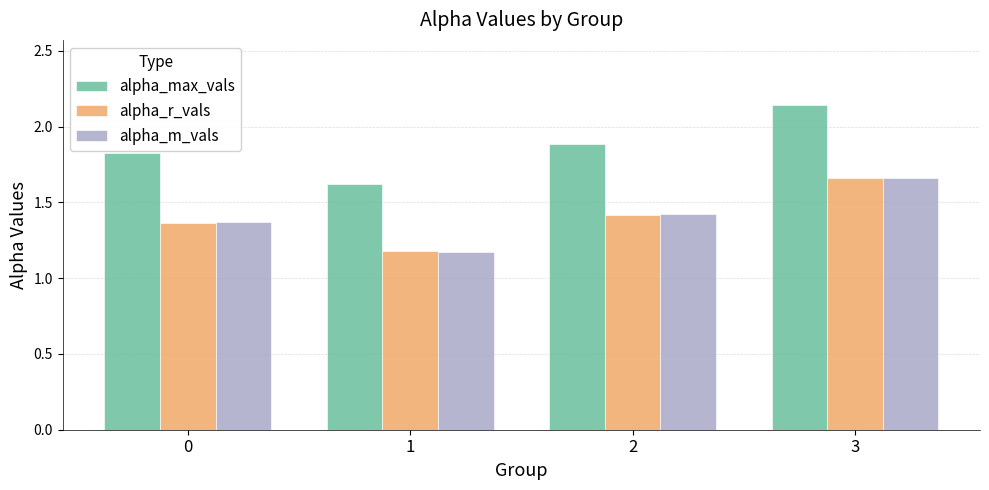

How many bars are there in total?

12